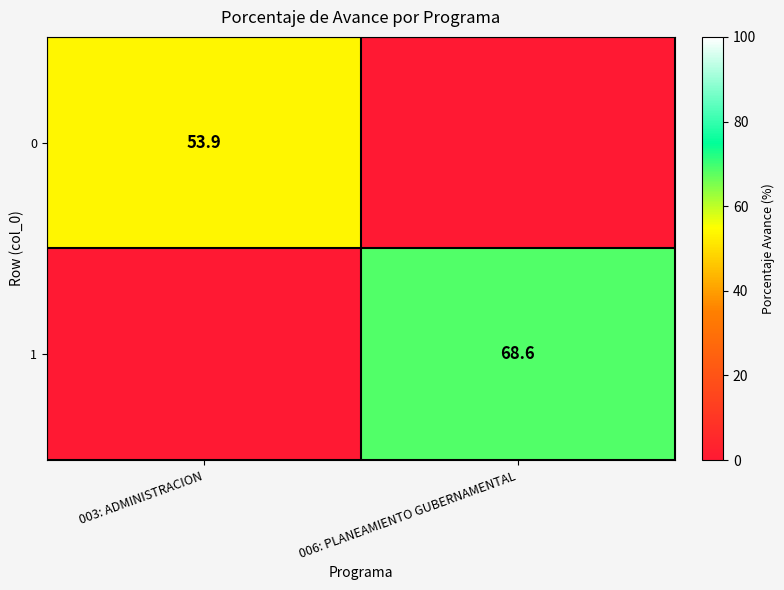

True or false: 0 has a value of 93.4 at 003: ADMINISTRACION.

False